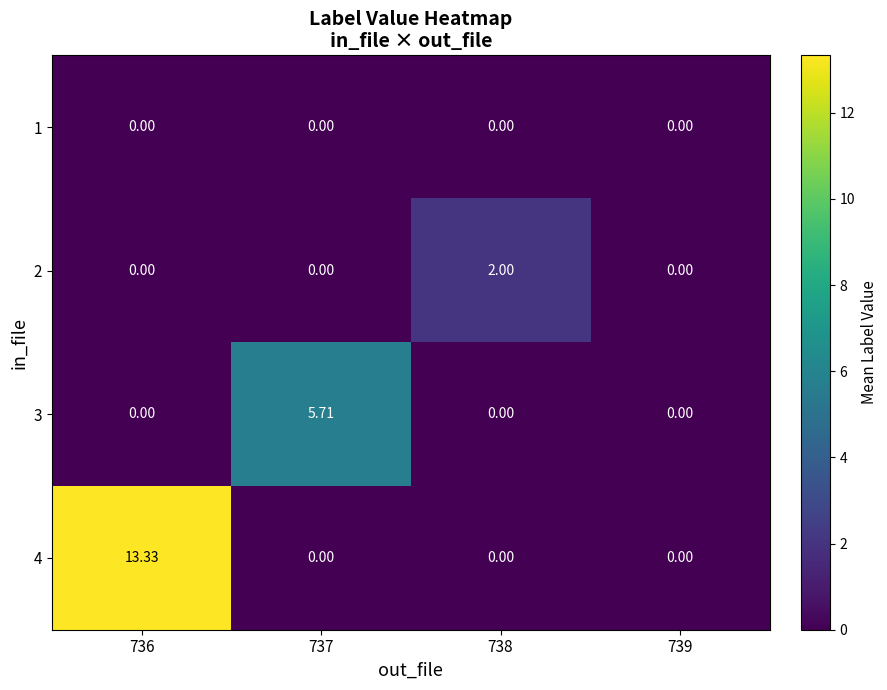

What is the total value across all series at 737?

5.7